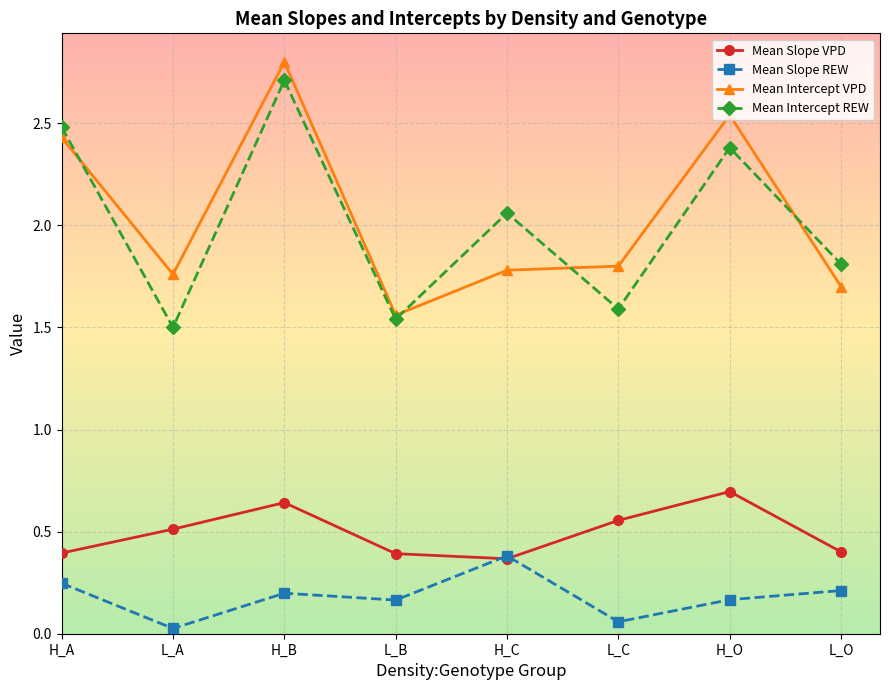

Rank the series at H_B from highest to lowest value.

Mean Intercept VPD, Mean Intercept REW, Mean Slope VPD, Mean Slope REW